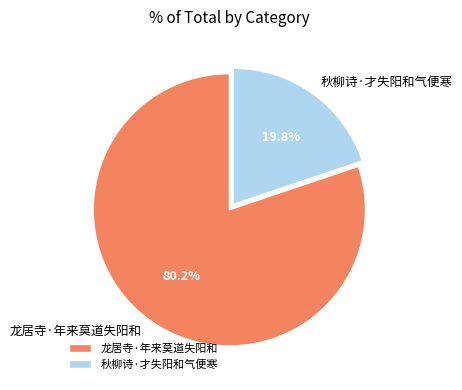

What is the smallest slice in the pie chart?

秋柳诗·才失阳和气便寒